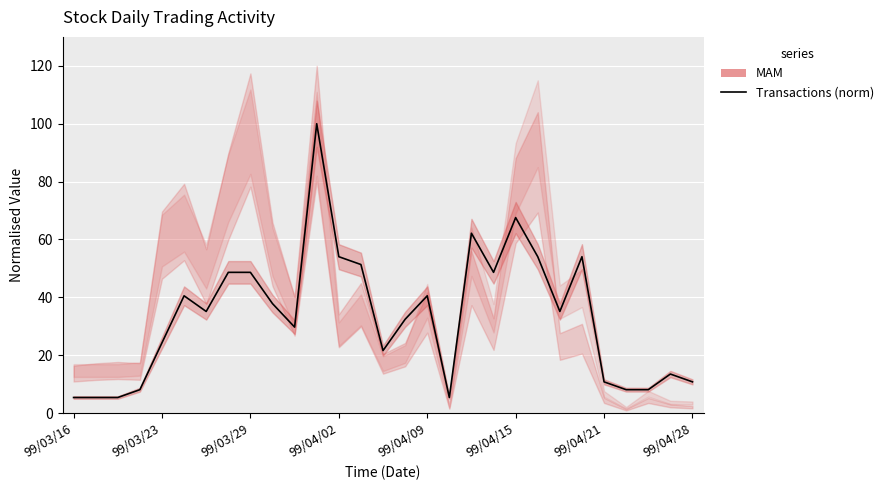

How many data points does each series have?

29